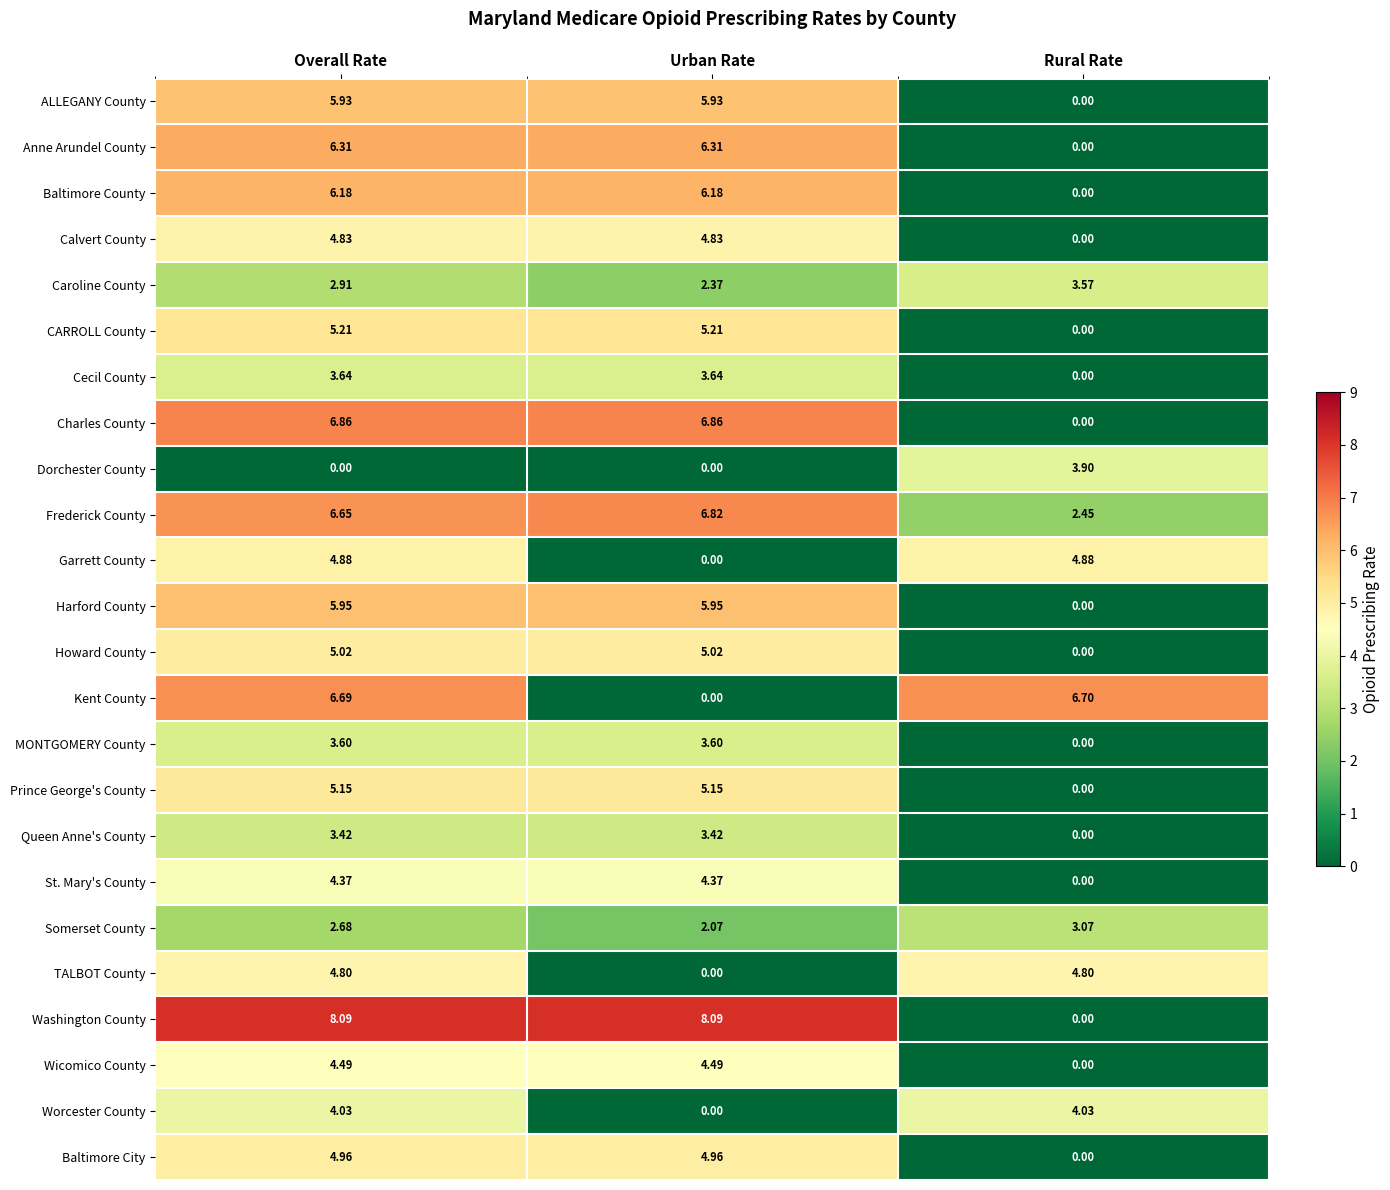

Between Urban Rate and Rural Rate, which series saw the biggest shift?

Washington County